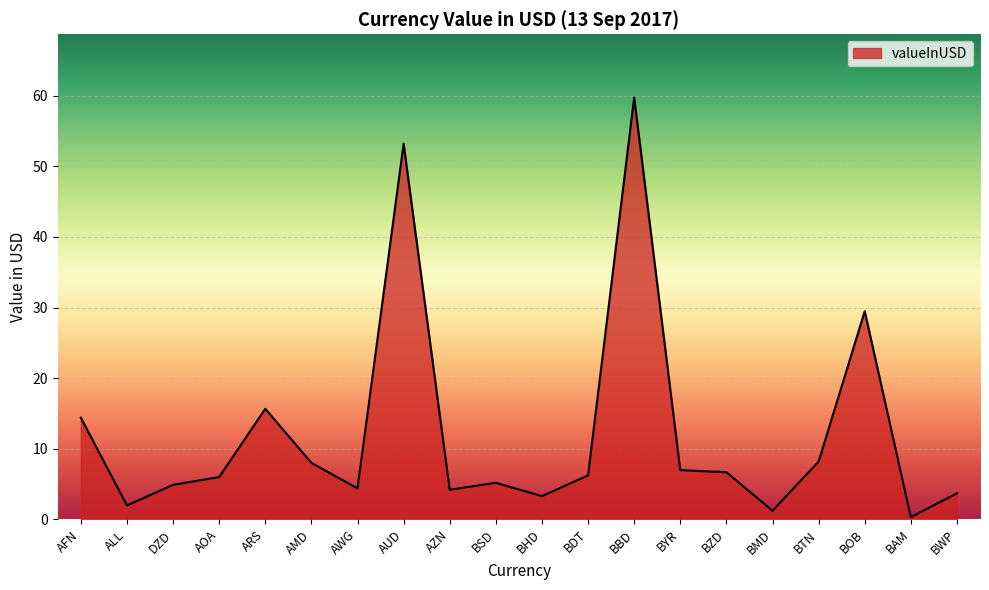

Approximately how many times larger is the value at BSD compared to ARS?

0.3